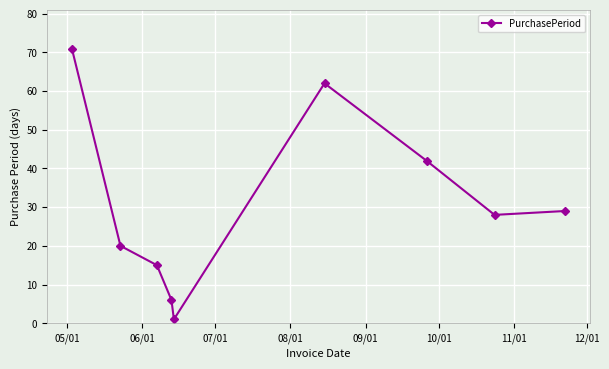

What is the maximum value shown in the chart?

71